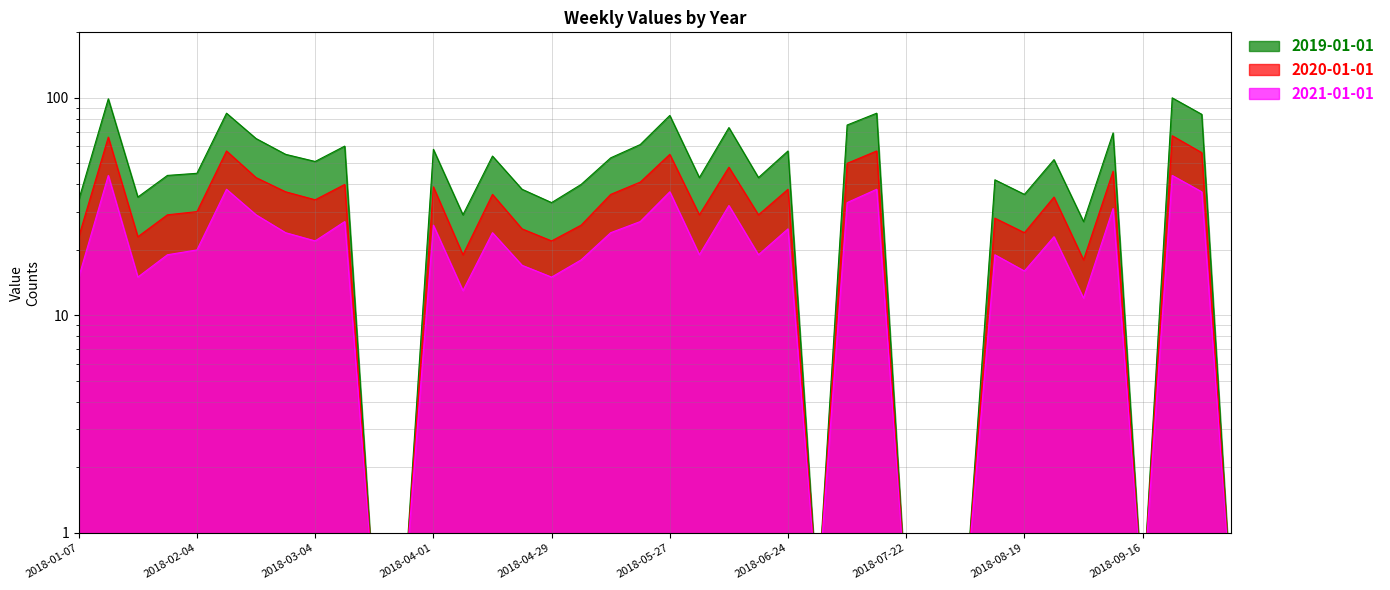

What is the difference between the maximum and minimum values in the 2020-01-01 series?

66.5